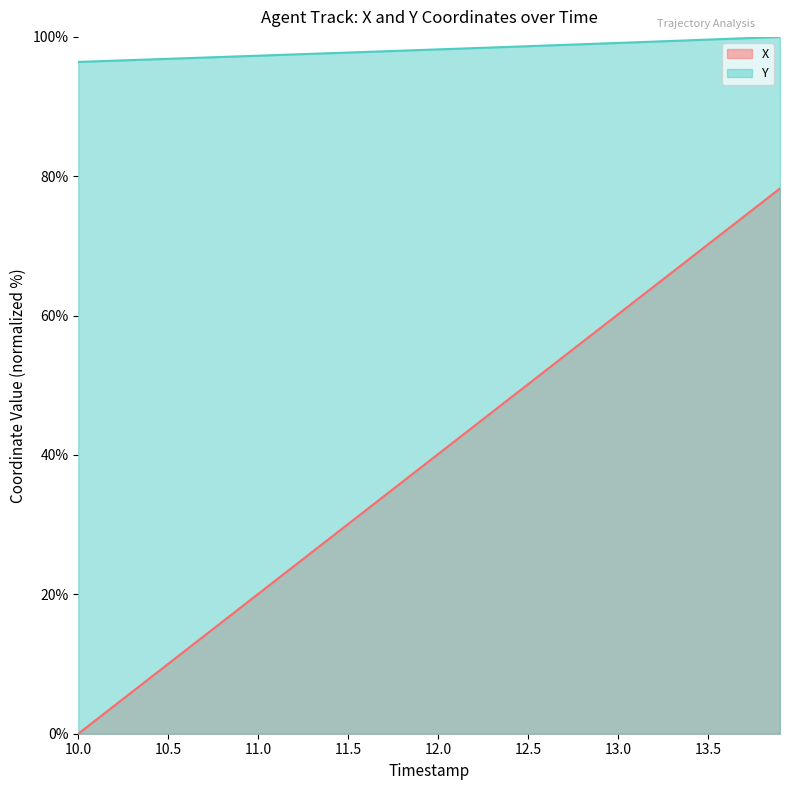

Reading left to right, what are all the values shown in this chart?

X: 0.0	2.0	4.0	6.0	8.0	10.0	12.0	14.0	16.1	18.1	20.1	22.1	24.1	26.1	28.1	30.1	32.1	34.1	36.1	38.1	40.1	42.1	44.1	46.1	48.2	50.2	52.2	54.2	56.2	58.2	60.2	62.2	64.2	66.2	68.2	70.2	72.2	74.2	76.2	78.2
Y: 96.4	96.5	96.6	96.7	96.8	96.9	96.9	97.0	97.1	97.2	97.3	97.4	97.5	97.6	97.7	97.8	97.8	97.9	98.0	98.1	98.2	98.3	98.4	98.5	98.6	98.7	98.8	98.9	98.9	99.0	99.1	99.2	99.3	99.4	99.5	99.6	99.7	99.8	99.9	100.0